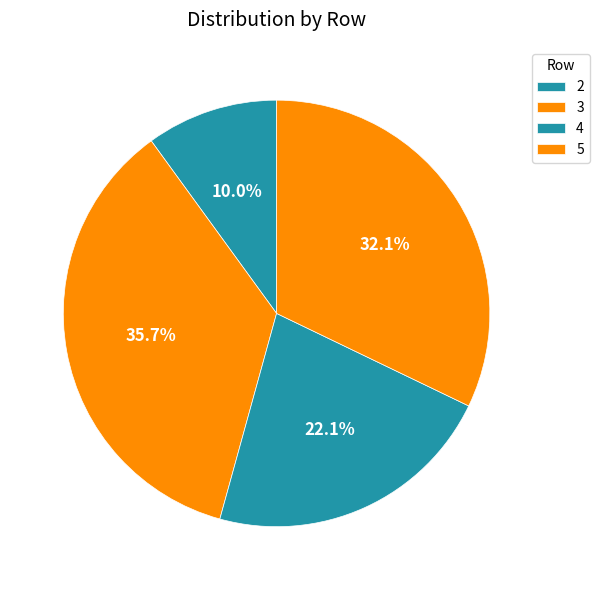

The 4 slice represents 22% of the pie. True or false?

True